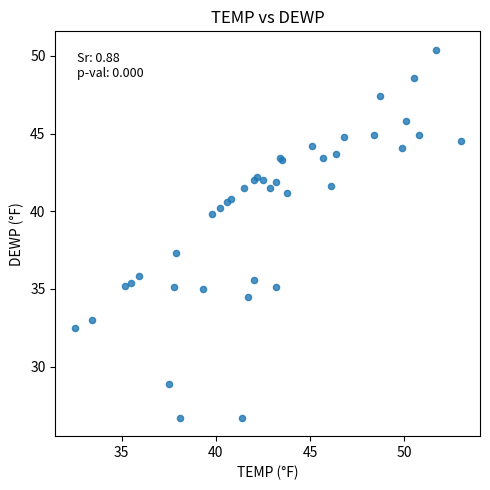

What Y value in the scatter plot is closest to 38?

37.3